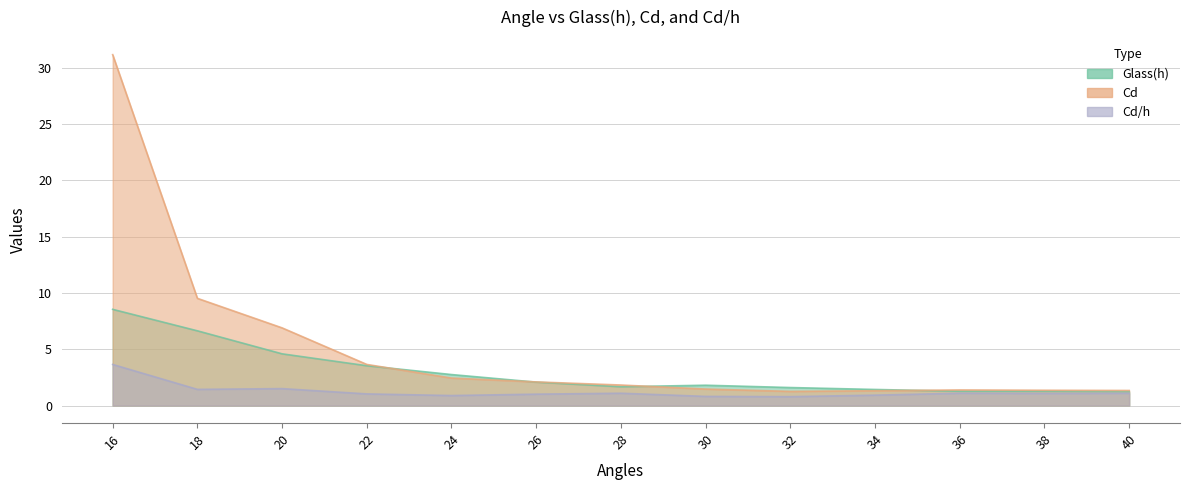

Where is the first local minimum for Cd?

32